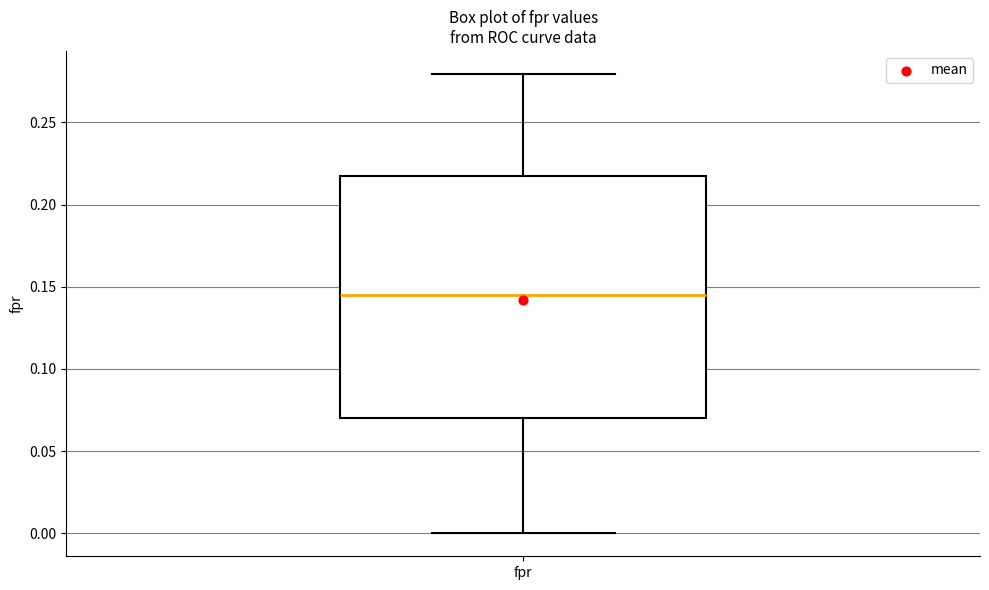

Read this box plot against the y-axis: the position of the median line, the range covered by the box, and the ends of both whiskers. The values are not printed on the chart, so give them approximately, as read against the axis.

median 0.145, box 0.070 to 0.220, whiskers 0.000 to 0.280